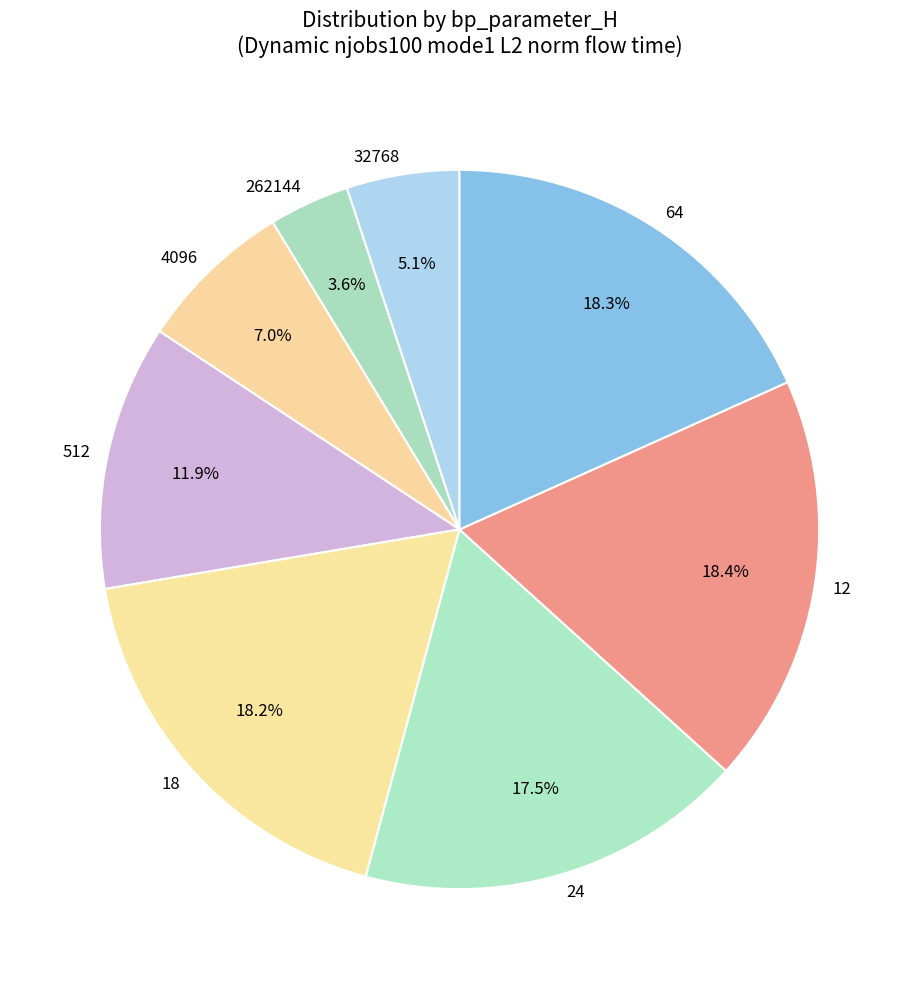

What percentage do 512 and 4096 together represent?

18.9%